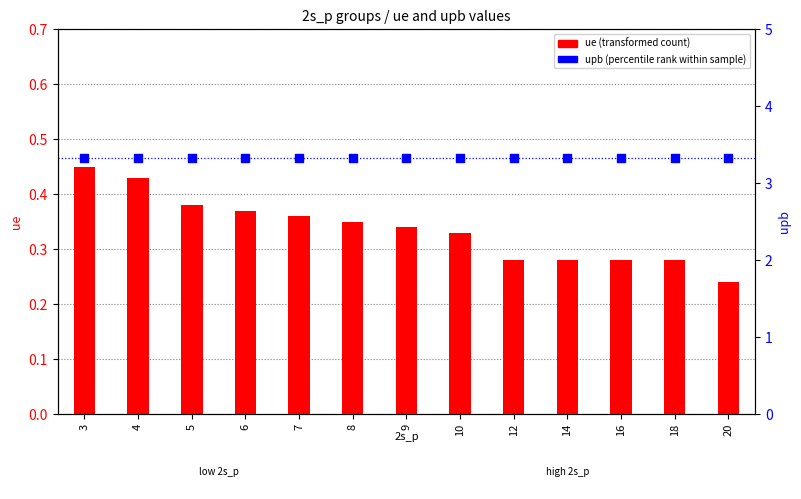

At which category is the sum across all series the highest?

3